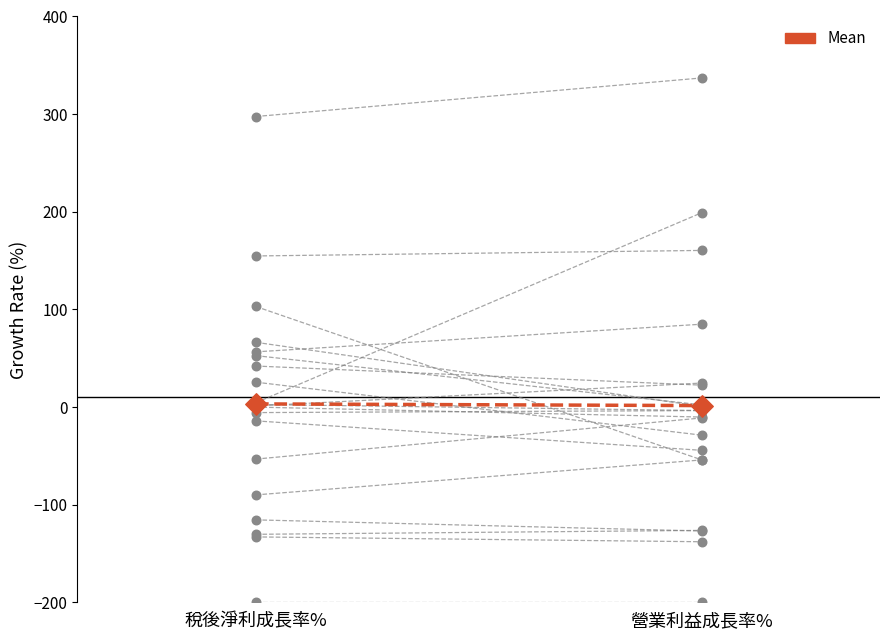

Which has a higher value, 營業利益成長率% or 稅後淨利成長率%?

稅後淨利成長率%